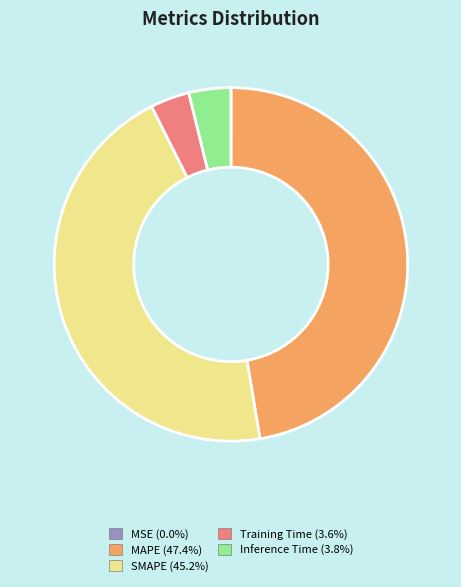

Is there a majority slice in this chart?

No